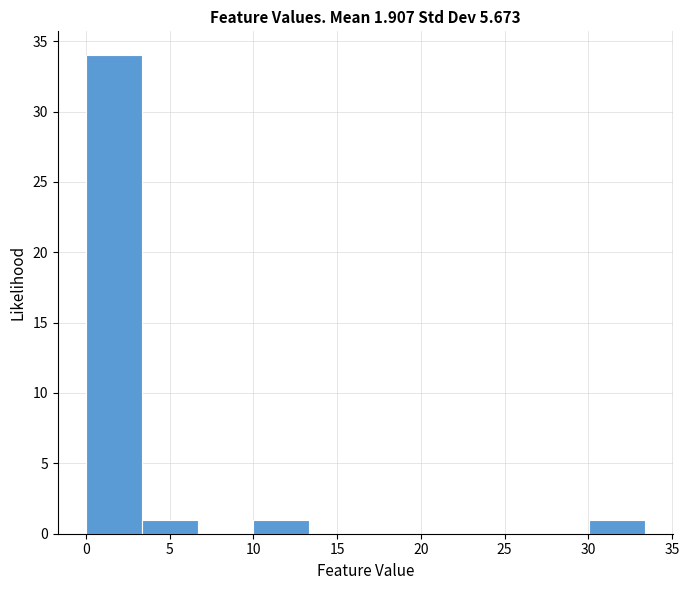

Reading left to right, list every bar in this chart as the range it spans on the x-axis followed by its height. Neither the bar edges nor the heights are printed on the chart, so give them approximately, as read against the axes.

0.0 to 3.5: 34
3.5 to 6.5: 1
6.5 to 10.0: 0
10.0 to 13.5: 1
13.5 to 16.5: 0
16.5 to 20.0: 0
20.0 to 23.5: 0
23.5 to 26.5: 0
26.5 to 30.0: 0
30.0 to 33.5: 1